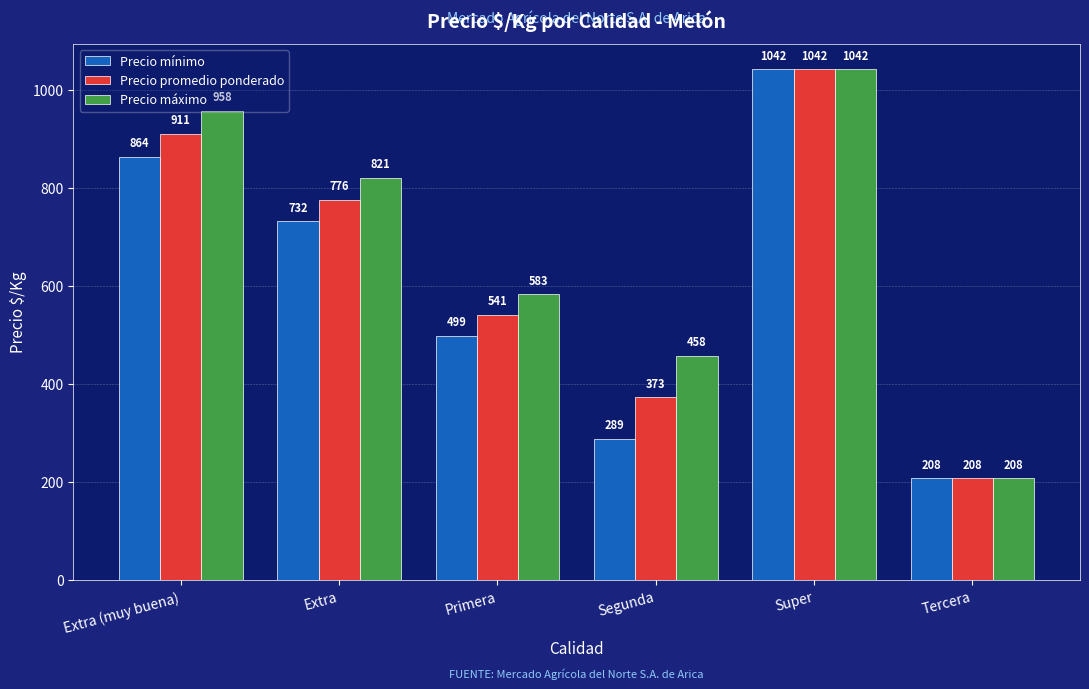

True or false: Precio máximo has a value of 208 at Tercera.

True